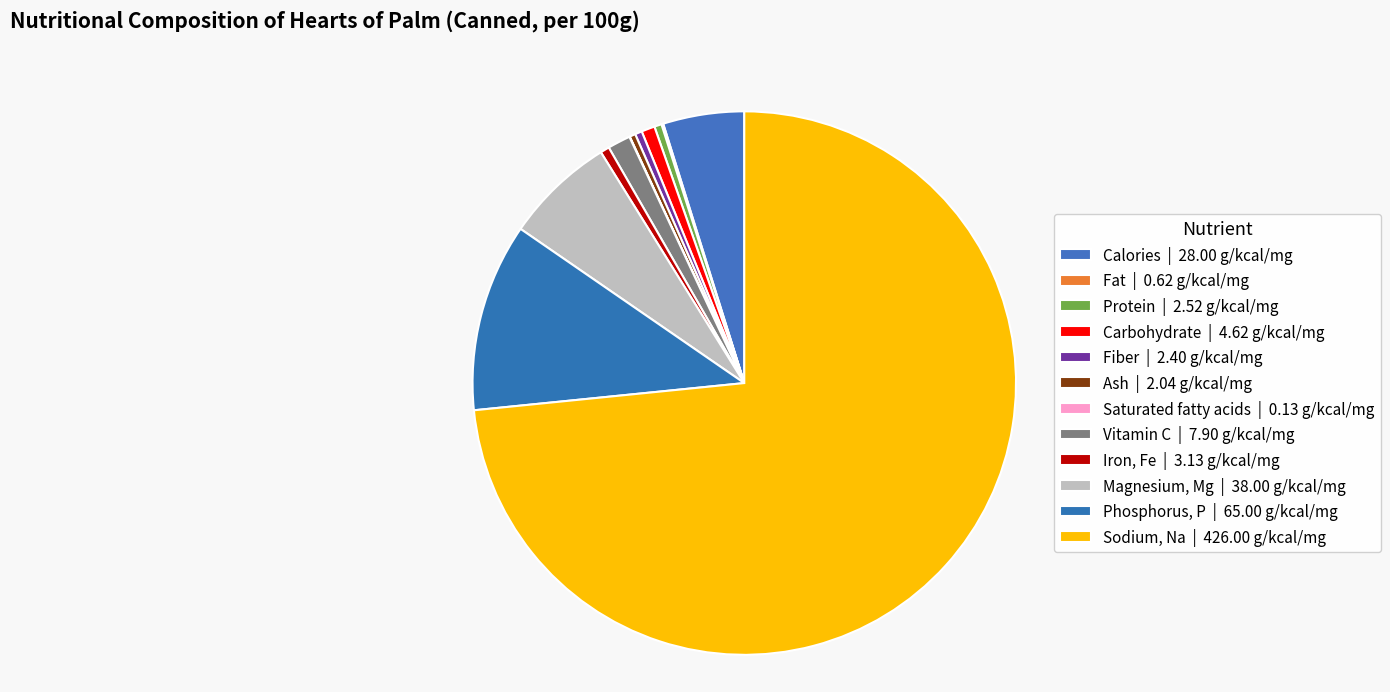

What percentage is NOT represented by Ash?

99.6%